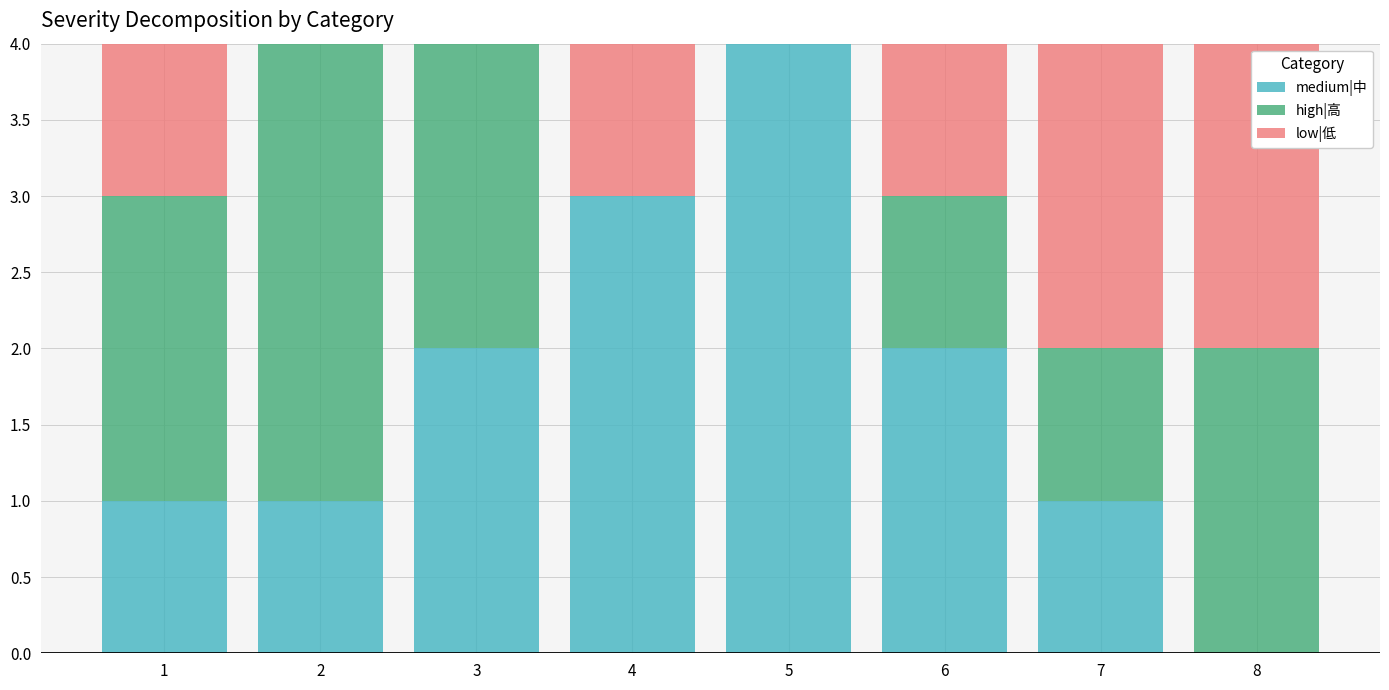

Is it true that medium|中 equals 1 at 2?

True